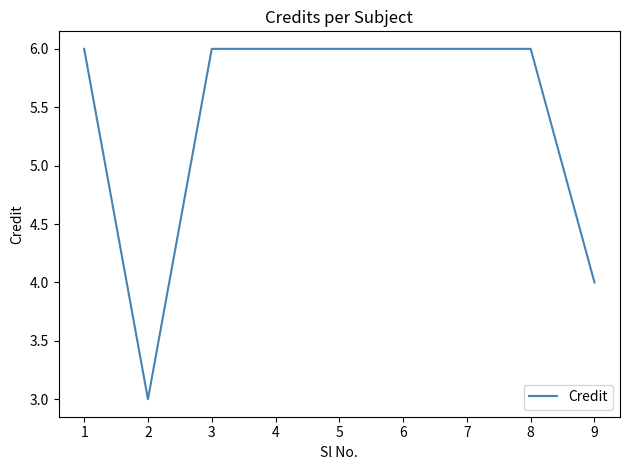

True or false: the data shows 2 at 1.

False